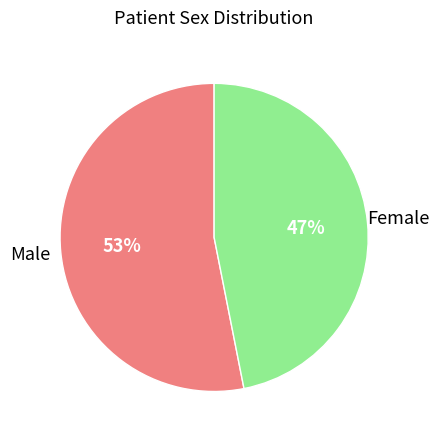

How many segments does this pie chart have?

2